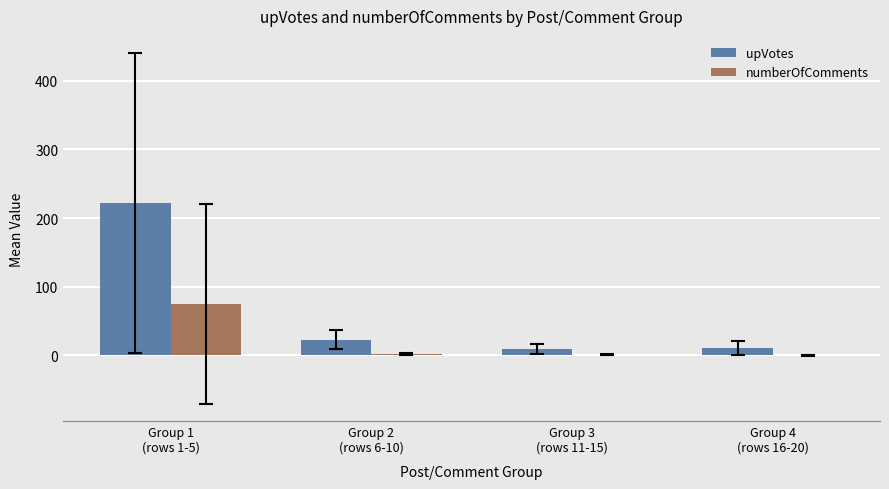

What is the highest value of the numberOfComments series?

75.4